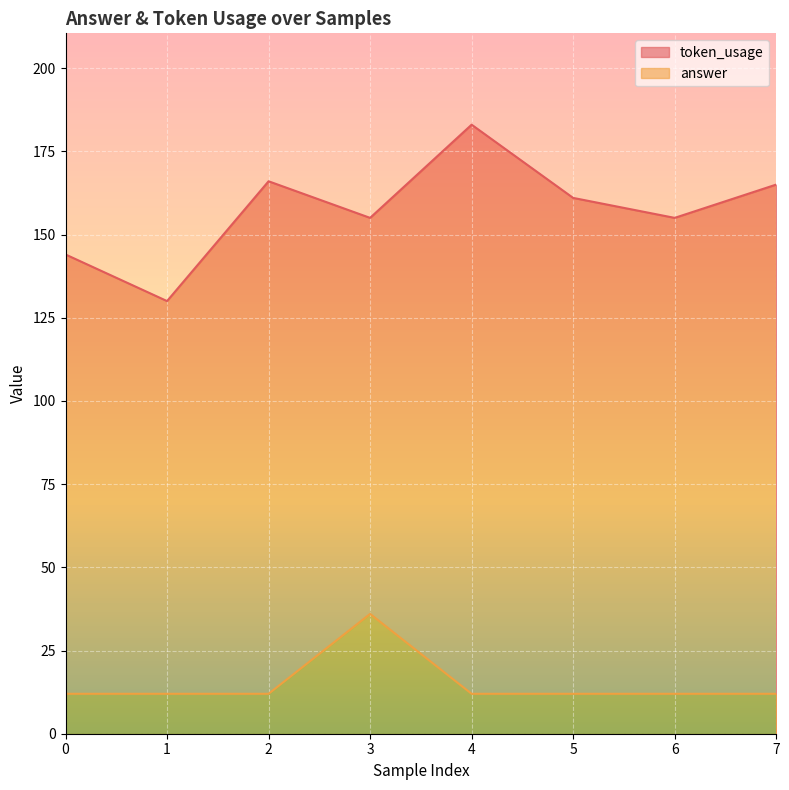

How many categories are shown in the chart?

8